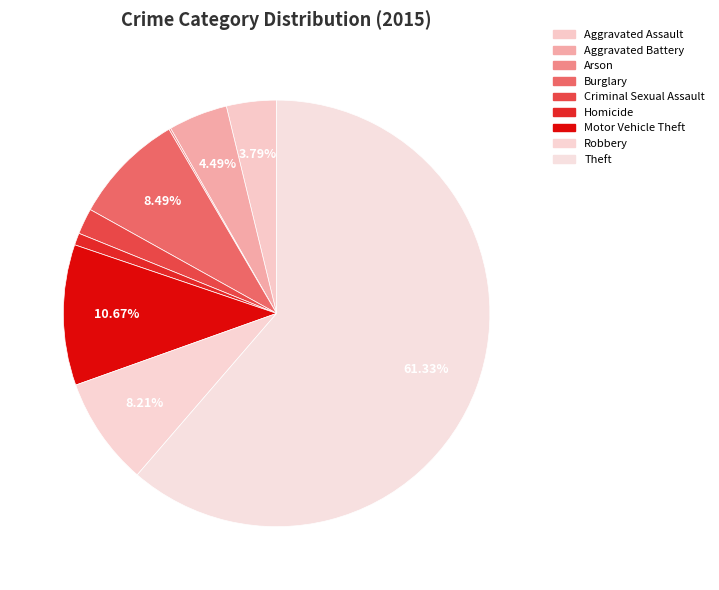

What is the largest slice in the pie chart?

Theft